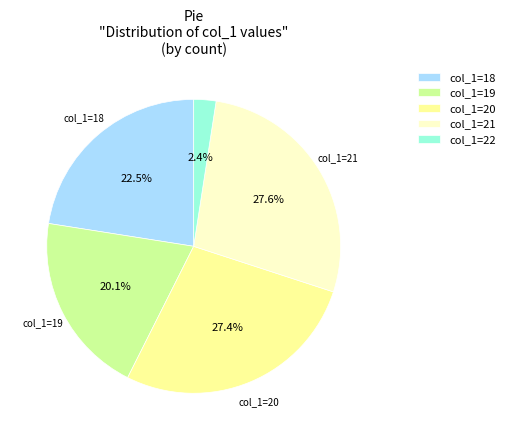

Which has a higher value, col_1=22 or col_1=21?

col_1=21